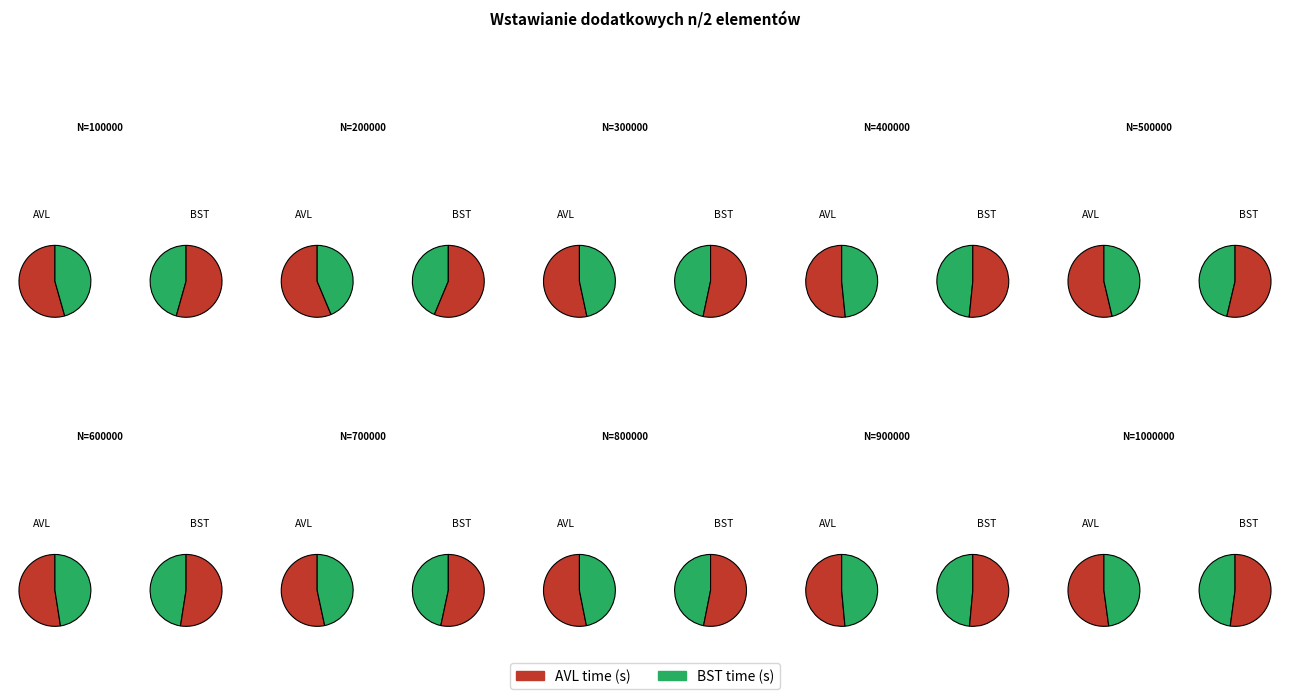

Does any single category account for the majority?

No